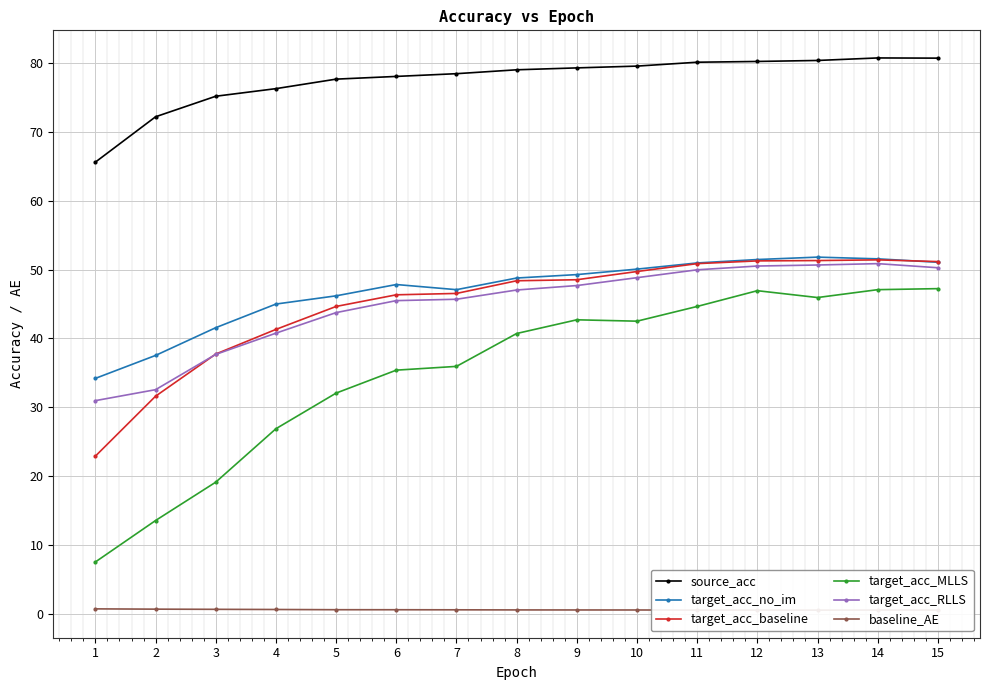

The value of target_acc_RLLS at 6 is 62.5. True or false?

False